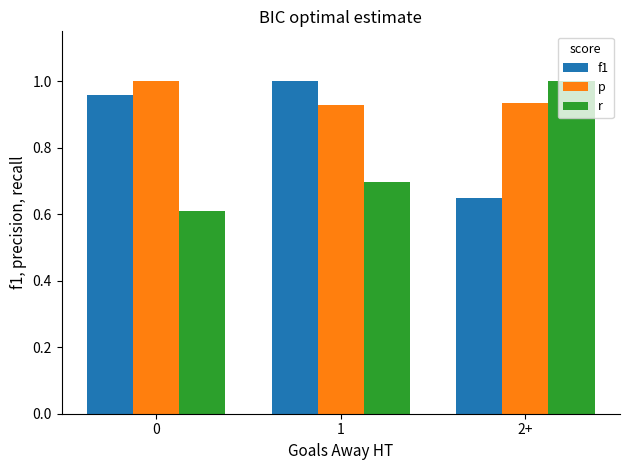

What is the sum of all p values?

2.9